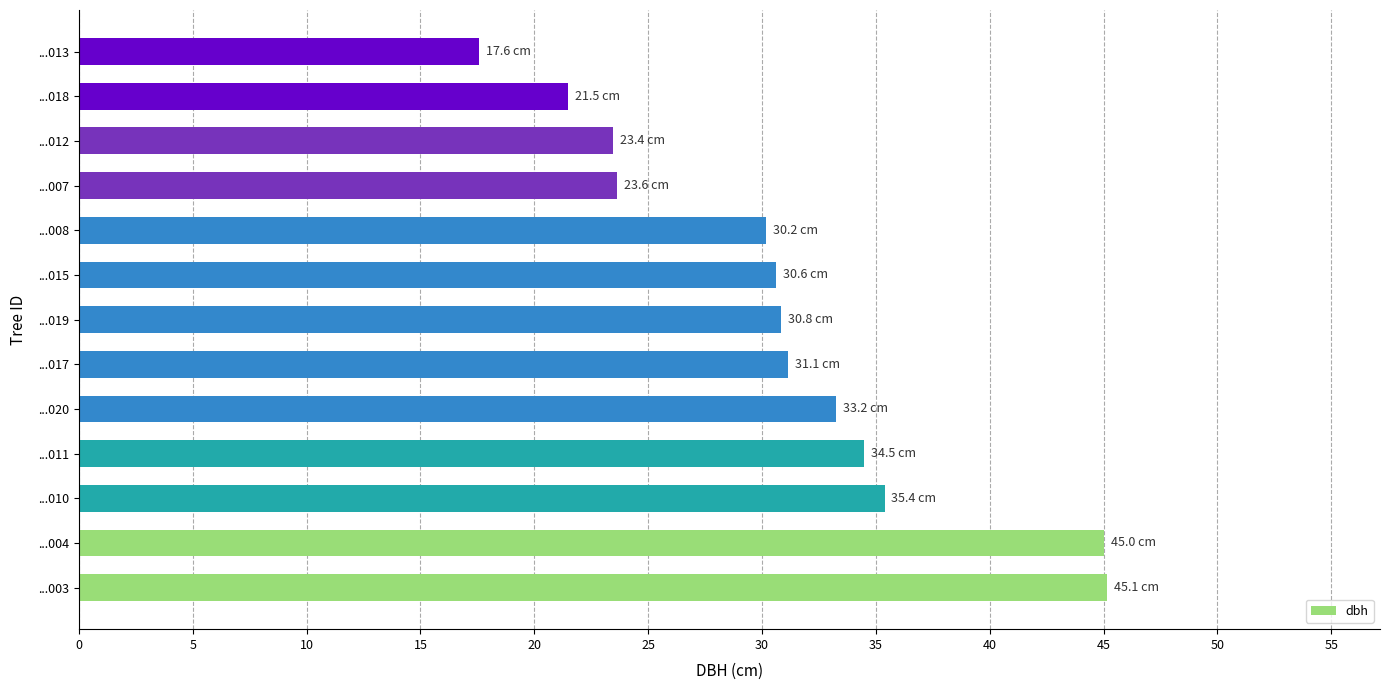

Count the number of categories in the chart.

13